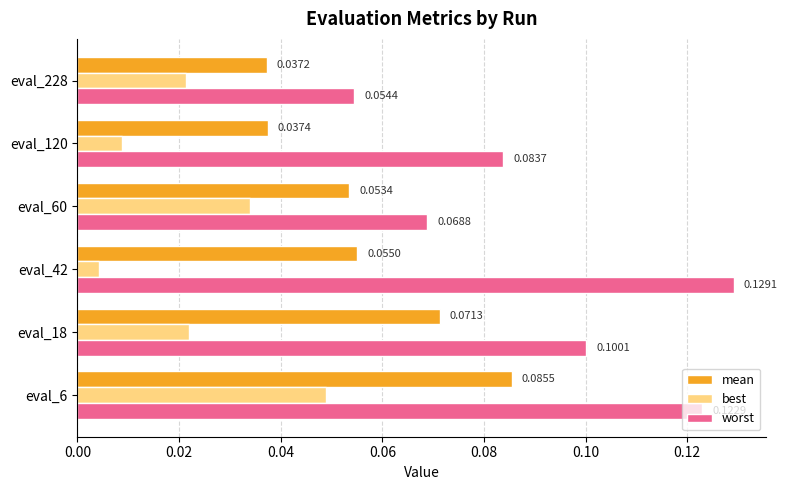

Which series has the largest total across all categories?

worst